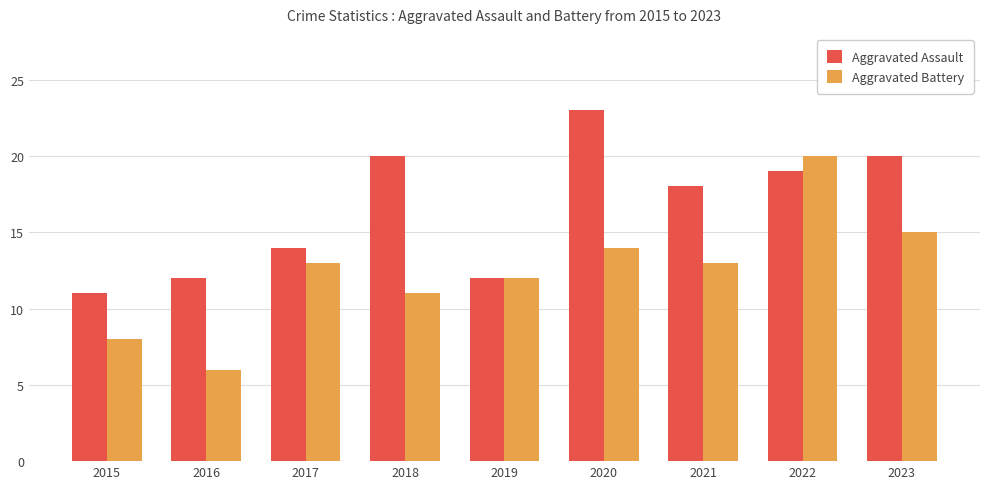

What is the value of the Aggravated Battery bar at the 2nd from the left?

6